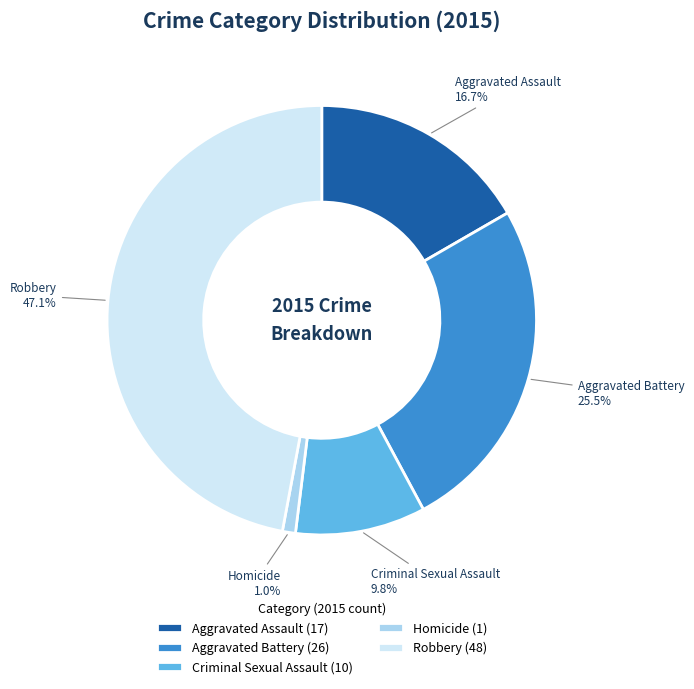

True or false: Homicide accounts for 1% of the total.

True